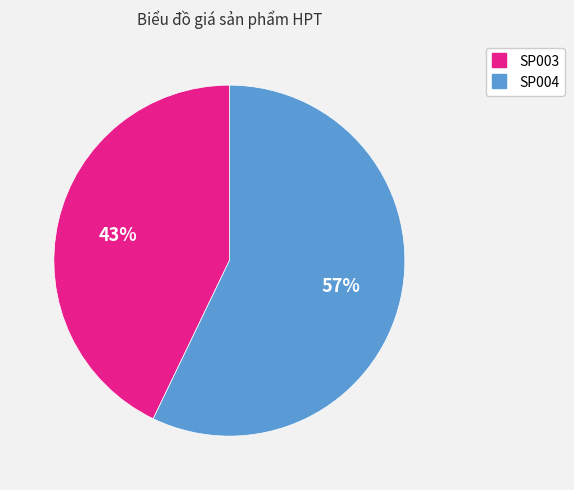

To the nearest percent, what portion does SP004 represent?

57%